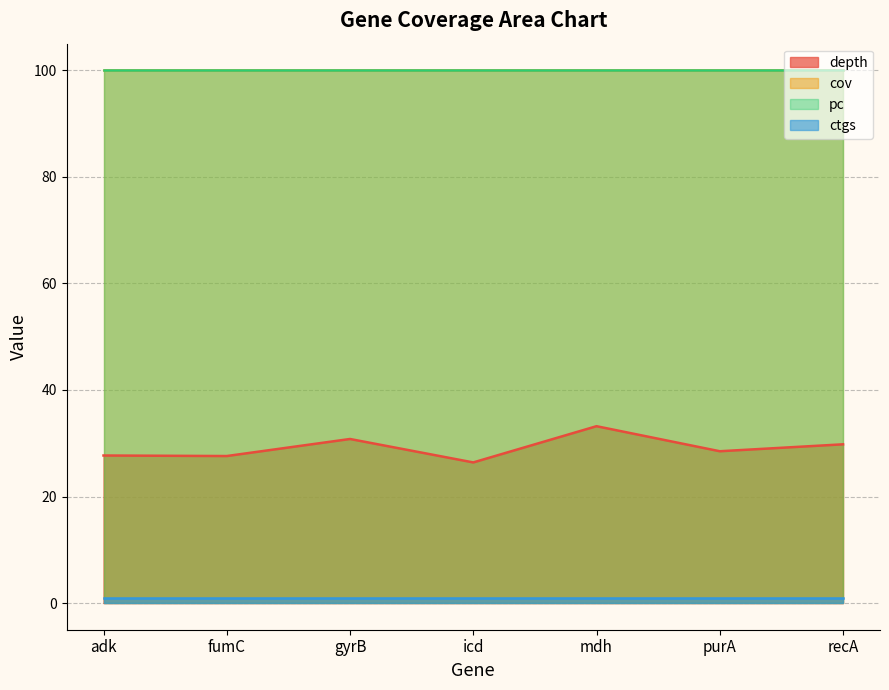

True or false: pc and cov intersect in this chart.

False